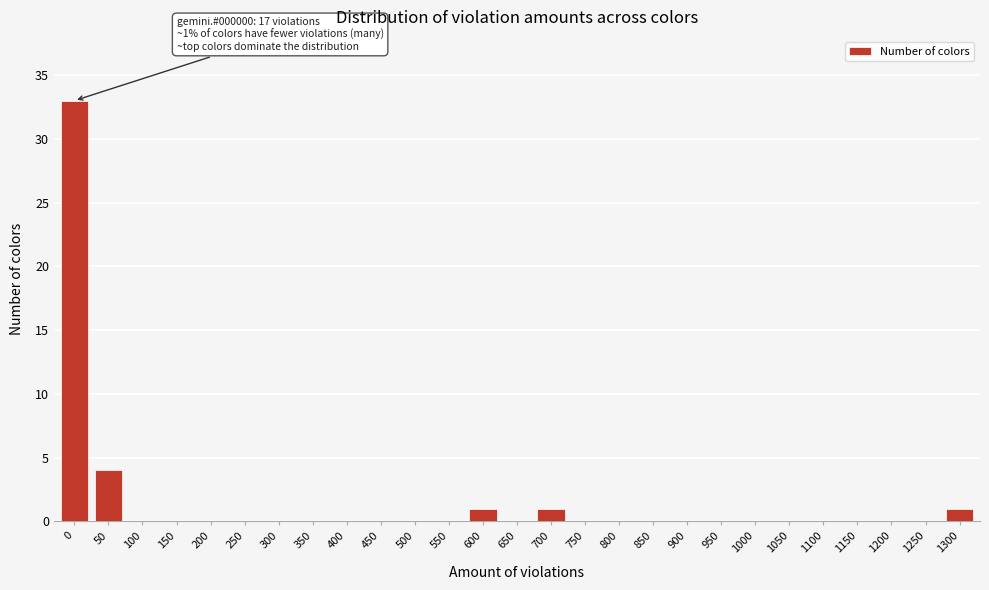

Reading left to right, transcribe all the data shown in this chart.

0=33	50=4	100=0	150=0	200=0	250=0	300=0	350=0	400=0	450=0	500=0	550=0	600=1	650=0	700=1	750=0	800=0	850=0	900=0	950=0	1000=0	1050=0	1100=0	1150=0	1200=0	1250=0	1300=1